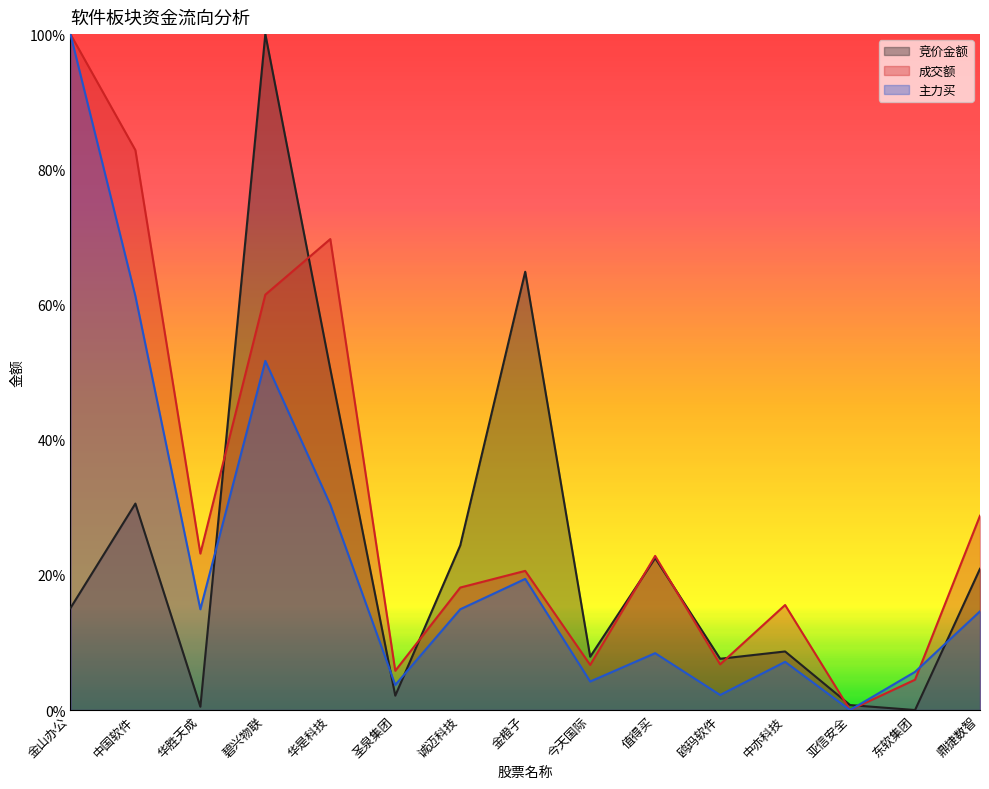

How many times do 成交额 and 竞价金额 cross each other?

8